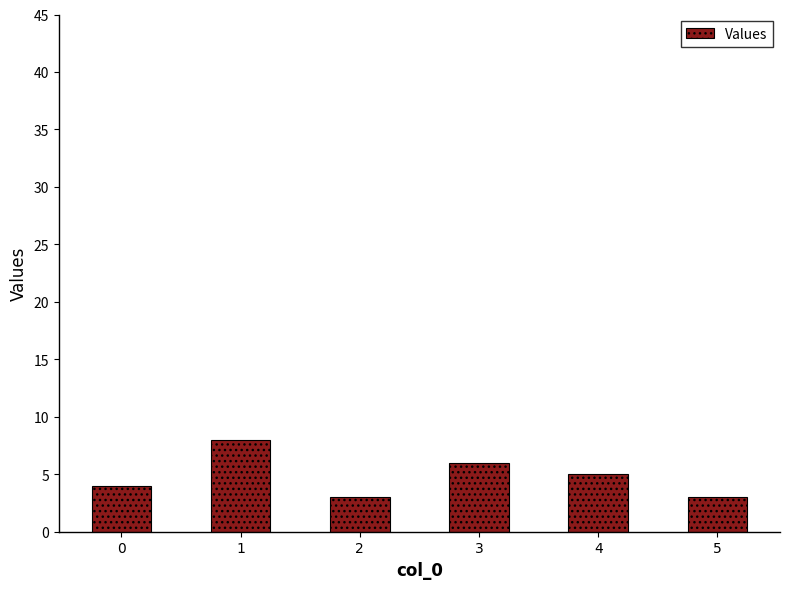

Does the chart contain any negative values?

No